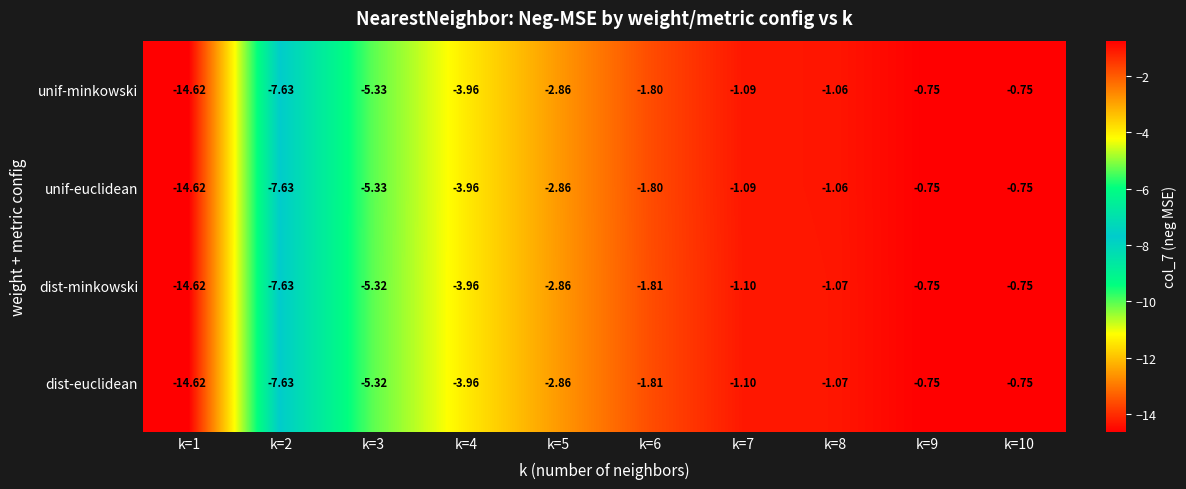

Is the value of unif-minkowski at k=8 greater than the value of dist-euclidean at k=4?

Yes